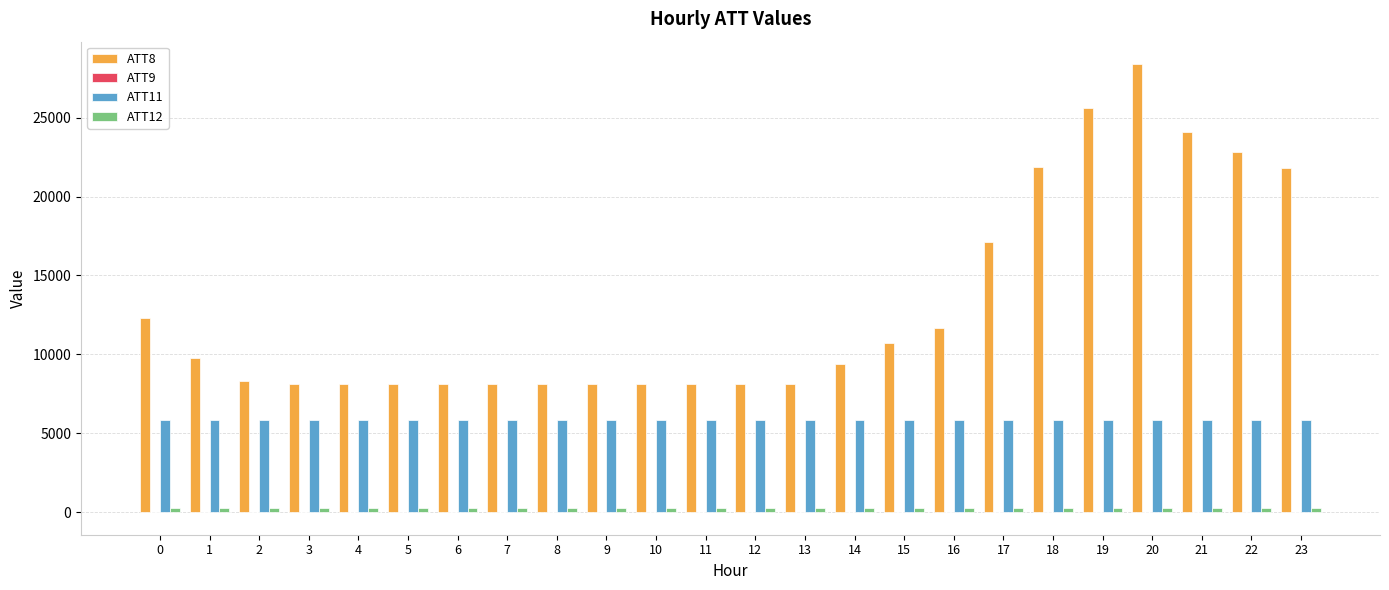

Count the number of data series in this chart.

4